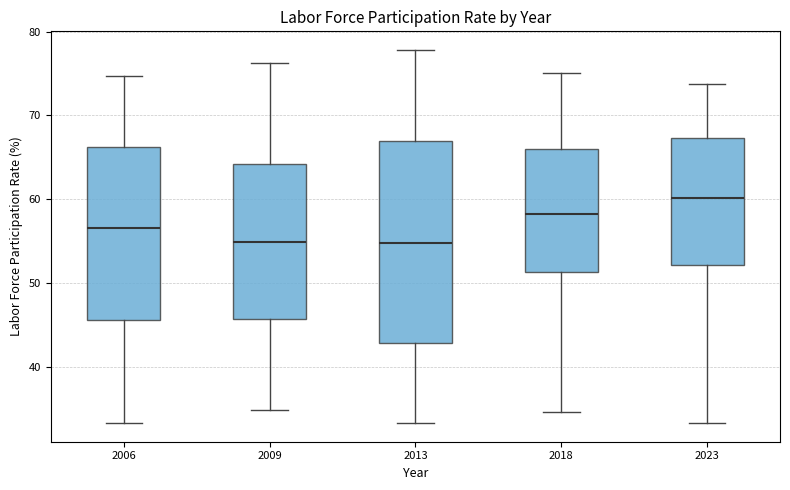

Reading left to right, read every box against the y-axis: the position of its median line, the range the box covers, and the ends of its whiskers. The values are not printed on the chart, so give them approximately, as read against the axis.

2006: median 57, box 46 to 66, whiskers 33 to 75
2009: median 55, box 46 to 64, whiskers 35 to 76
2013: median 55, box 43 to 67, whiskers 33 to 78
2018: median 58, box 51 to 66, whiskers 35 to 75
2023: median 60, box 52 to 67, whiskers 33 to 74